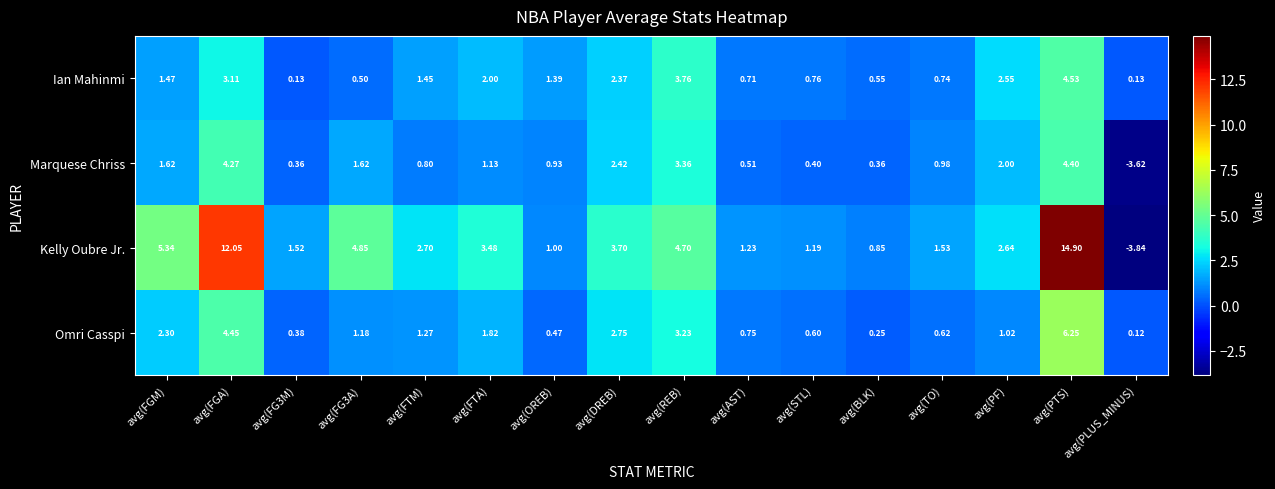

At which label does Kelly Oubre Jr. first exceed 2?

avg(FGM)